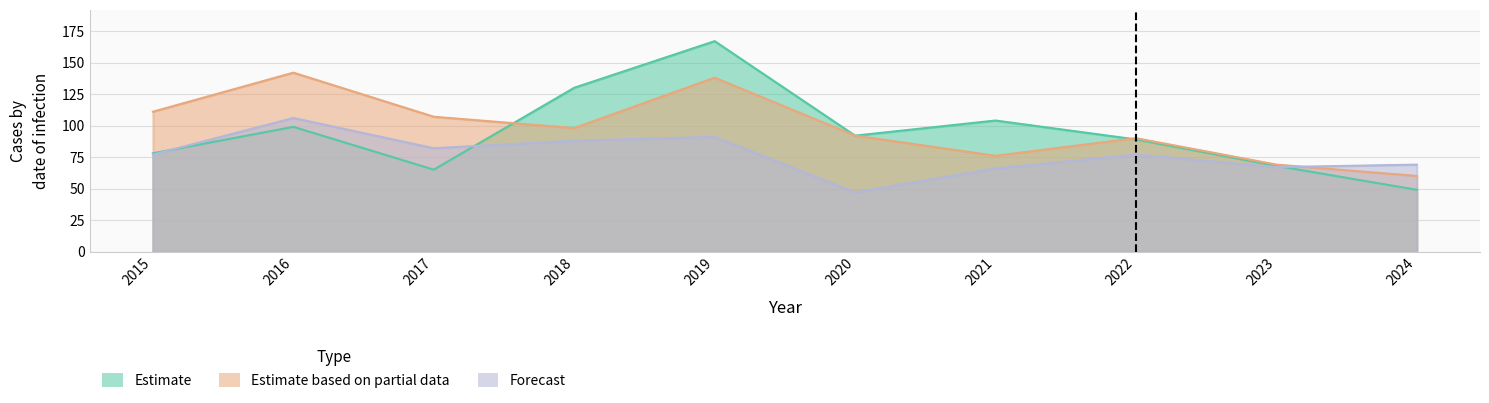

Between 2023 and 2020, which is larger?

2020